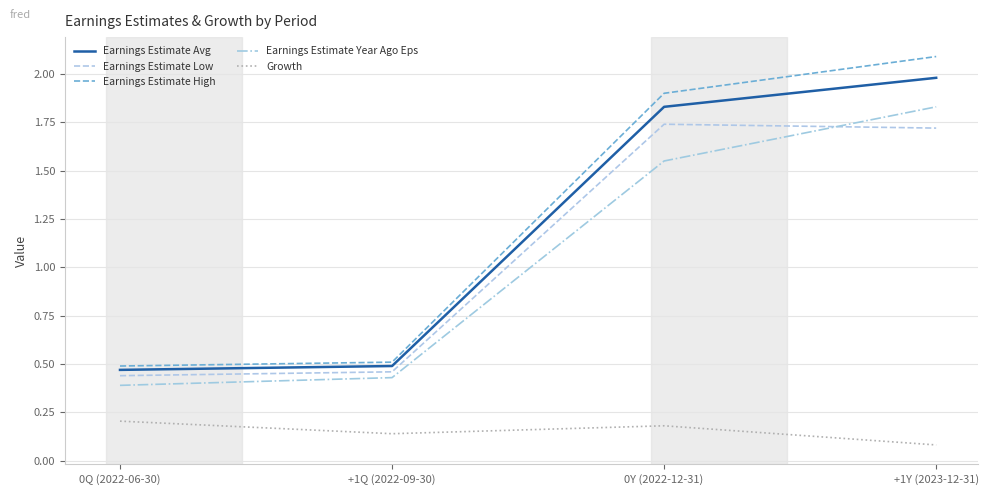

True or false: Earnings Estimate Low and Earnings Estimate Avg cross at least once.

False